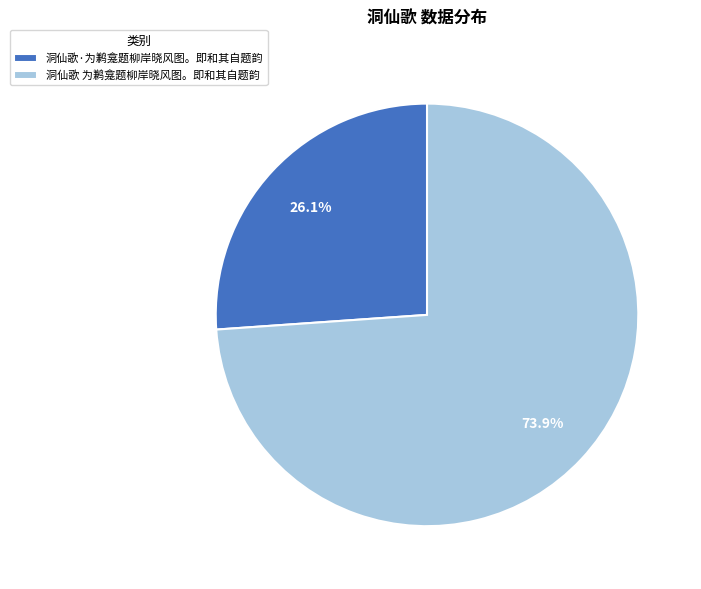

What percentage is the 洞仙歌 为鹣龛题柳岸晓风图。即和其自题韵 slice, to the nearest percent?

74%